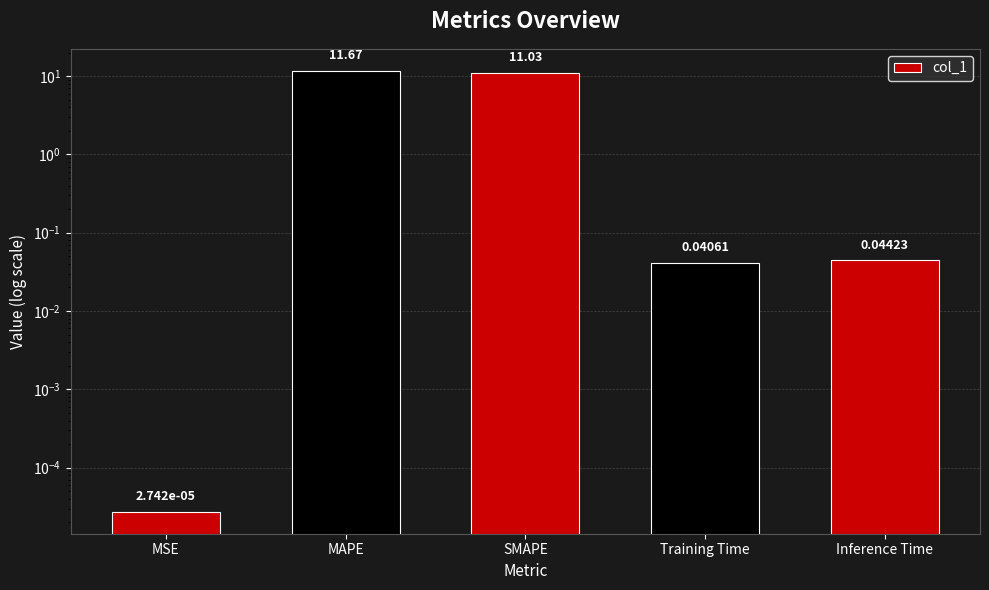

List the labels in order of value, largest first.

MAPE, SMAPE, Inference Time, Training Time, MSE